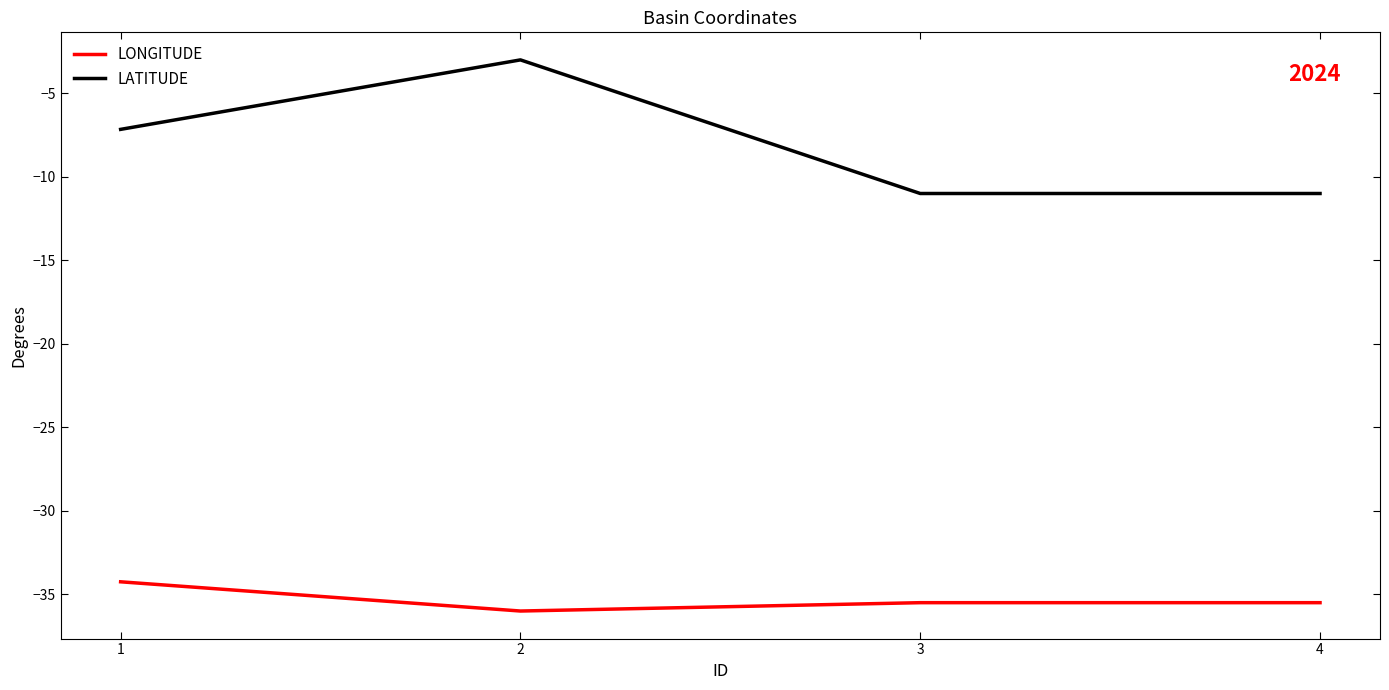

Which series has the largest total across all categories?

LATITUDE